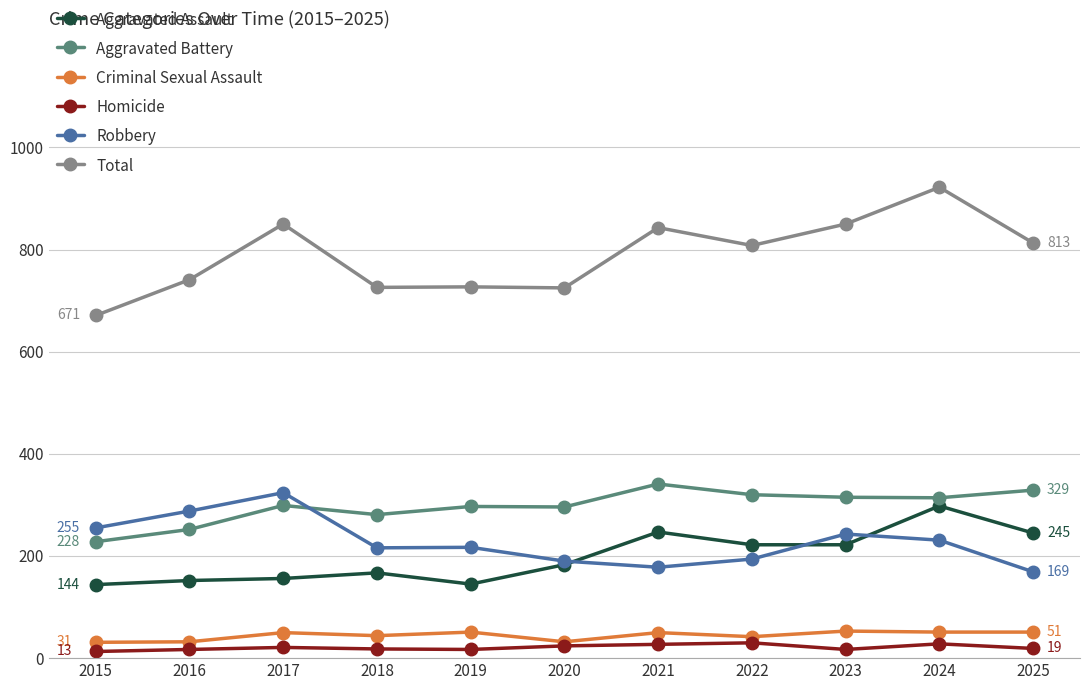

True or false: Aggravated Assault has more than 2 interior local peaks.

True